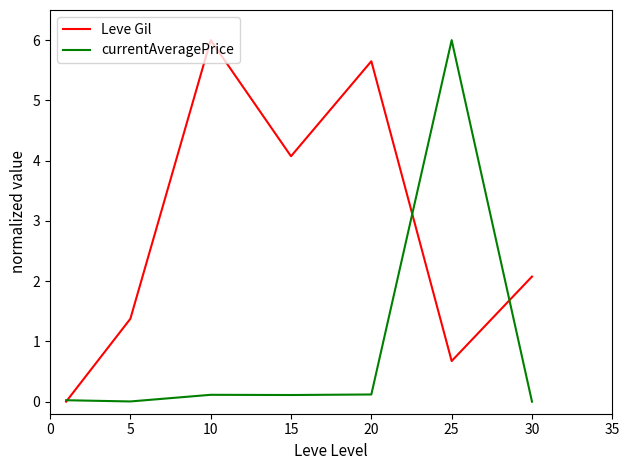

What is the highest value of the currentAveragePrice series?

6.0